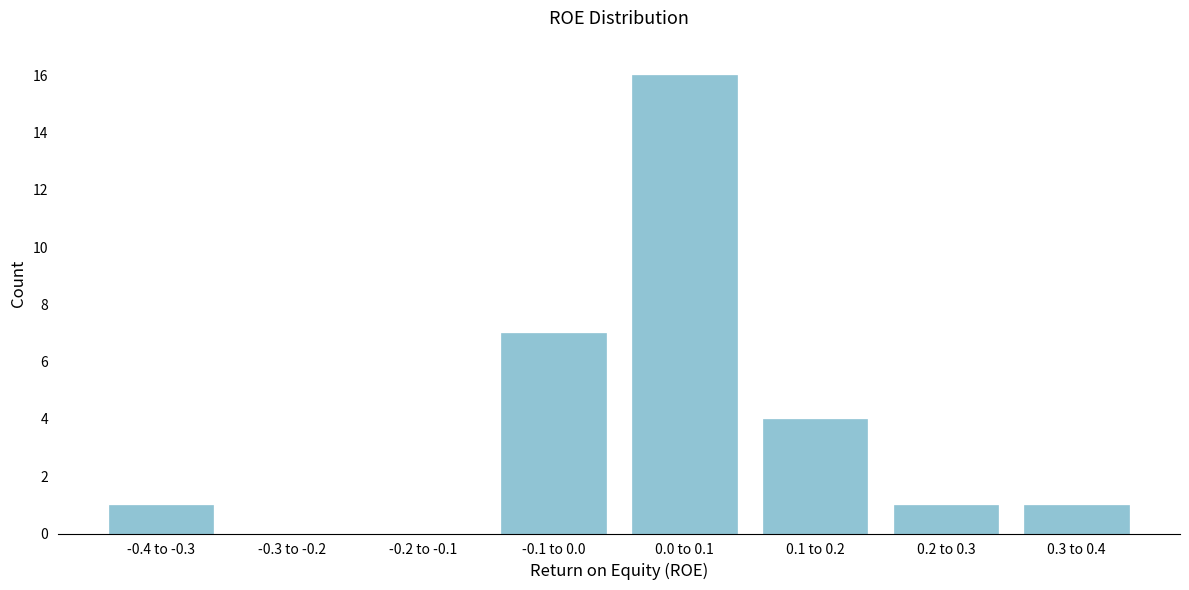

Reading left to right, extract all data points from this chart.

-0.4 to -0.3=1	-0.3 to -0.2=0	-0.2 to -0.1=0	-0.1 to 0.0=7	0.0 to 0.1=16	0.1 to 0.2=4	0.2 to 0.3=1	0.3 to 0.4=1